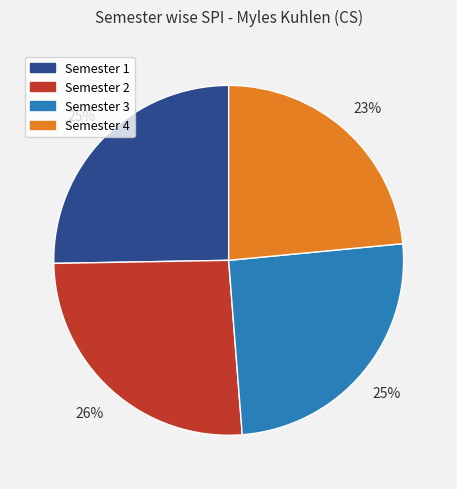

Is the sum of Semester 1 and Semester 4 greater than half?

No